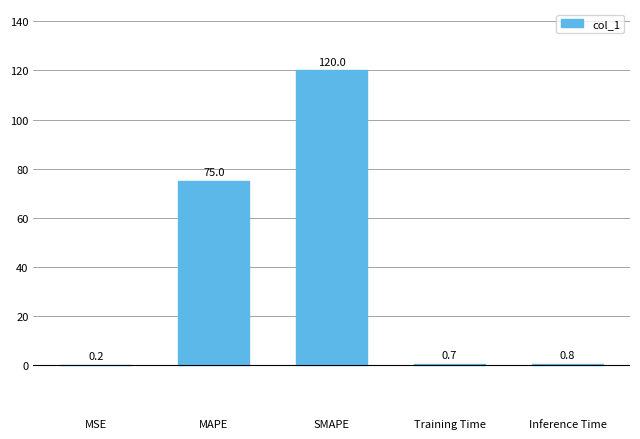

Is it true that the value at MAPE is 37.7?

False